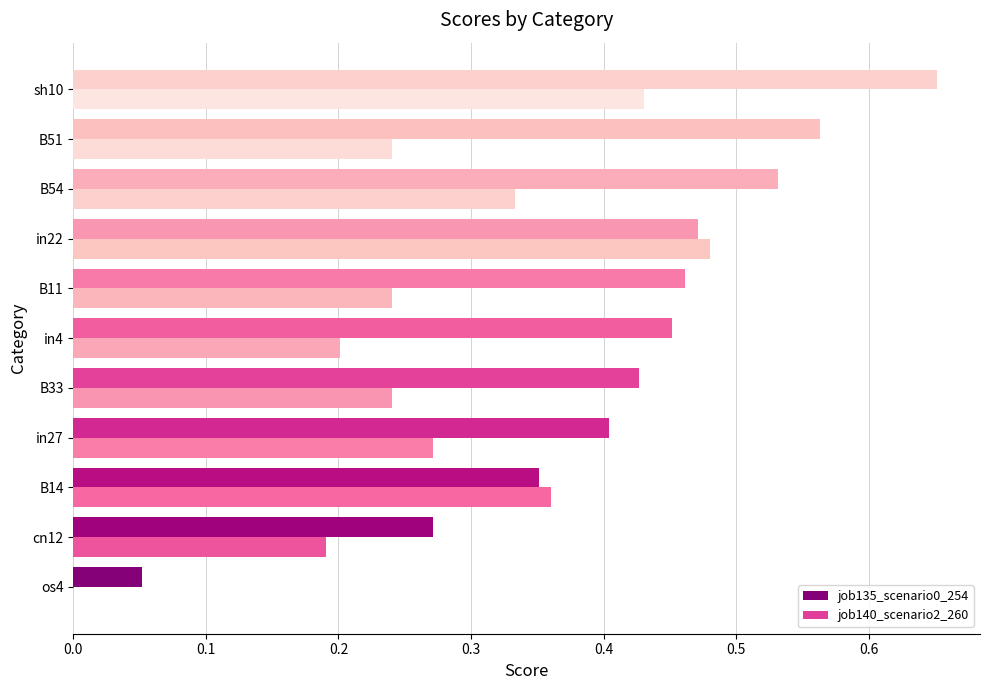

How many categories are shown in the chart?

11